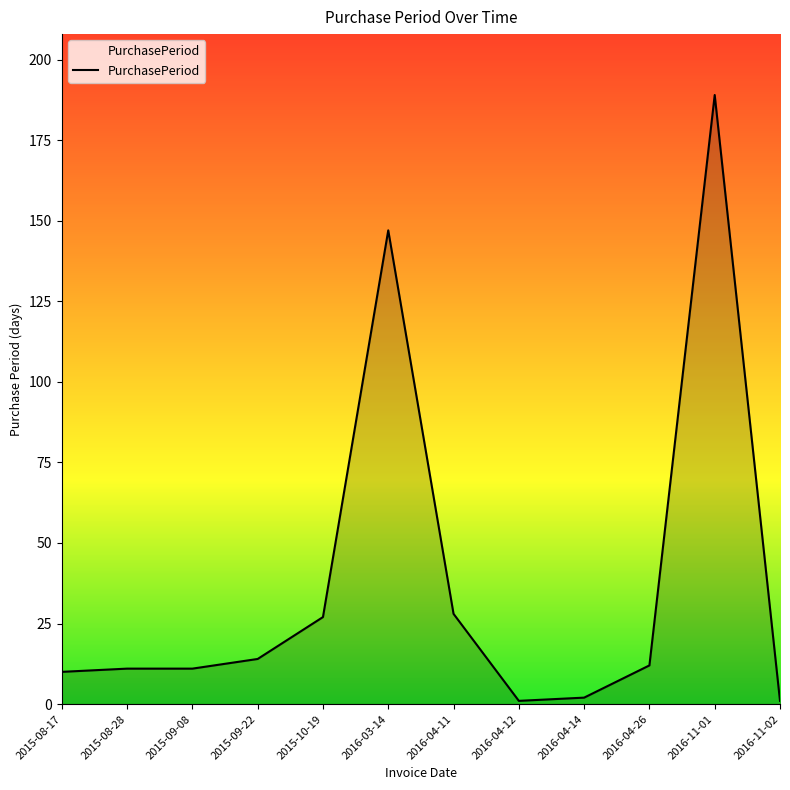

What position from the right is 2015-08-28?

11